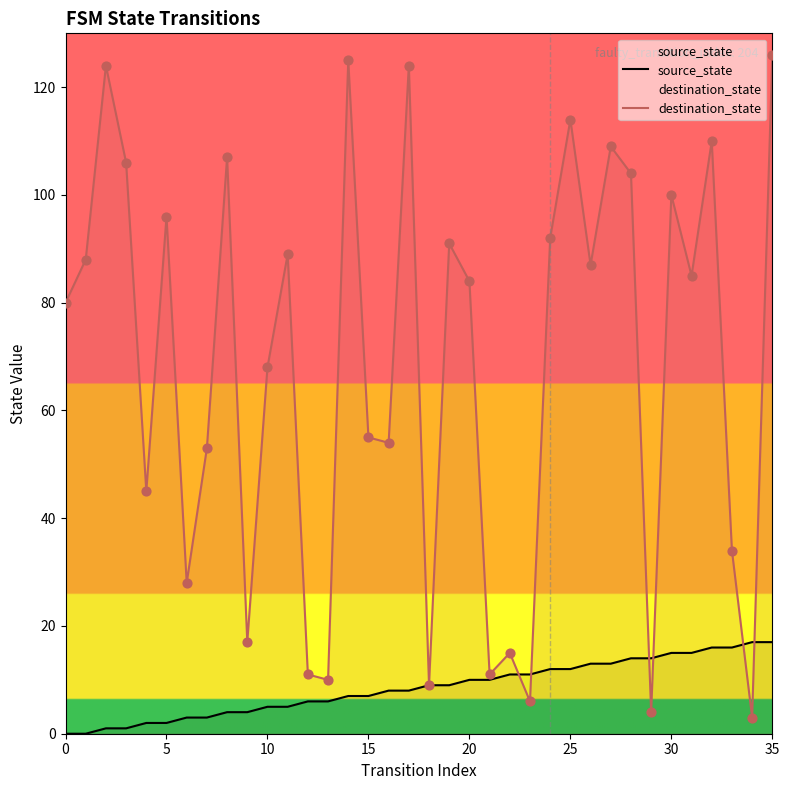

What is the total value across all series at 11?

94